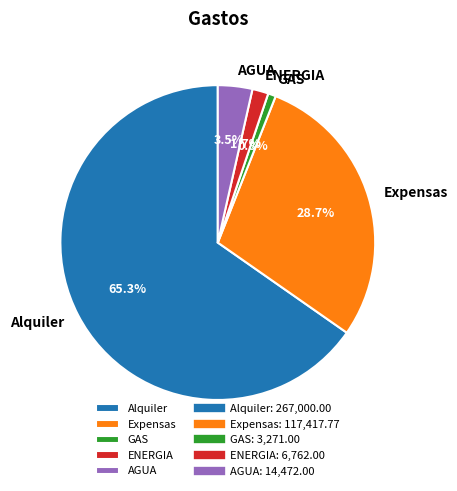

To the nearest percent, what is the combined percentage of GAS and Expensas?

30%